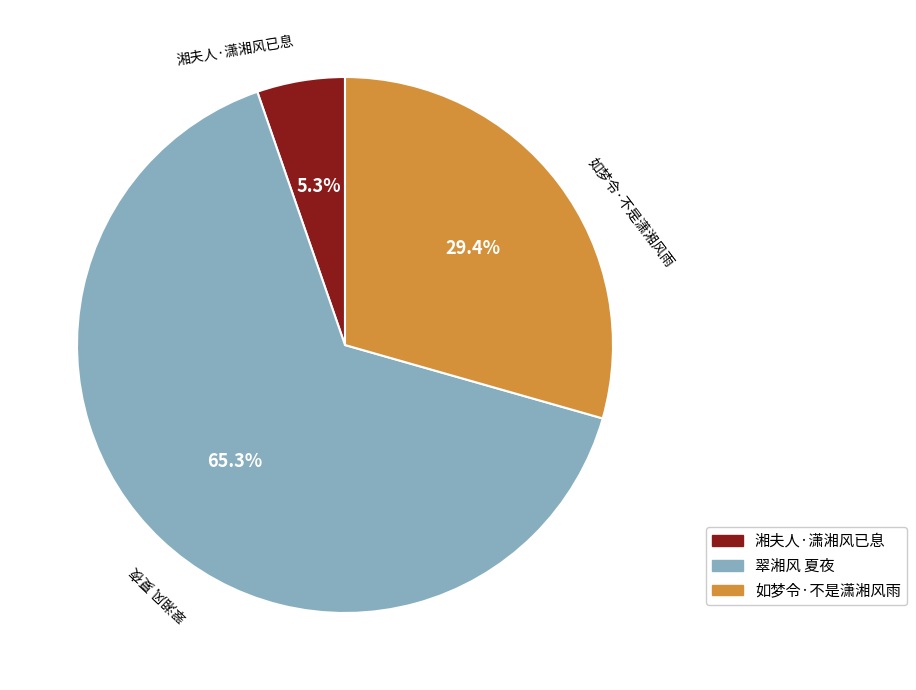

Count the number of slices in the pie.

3